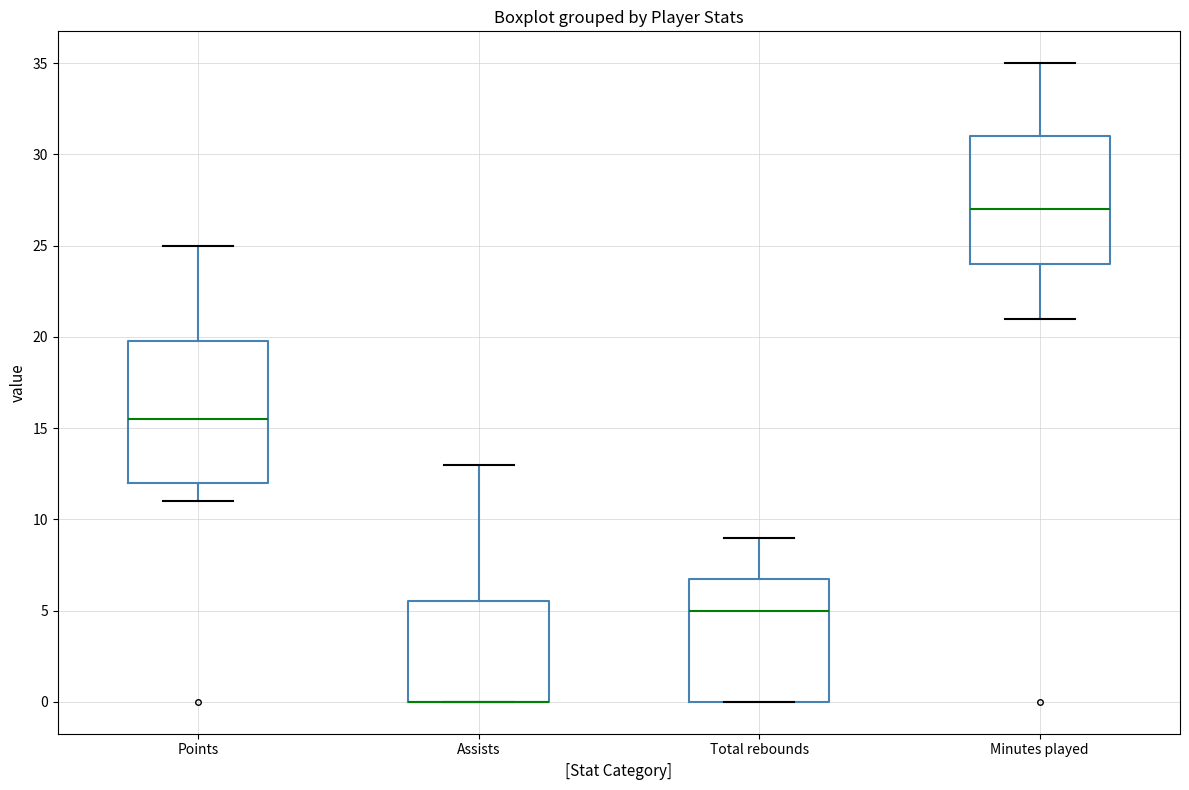

Comparing the boxes themselves (not the whiskers), which one is the tallest?

Points